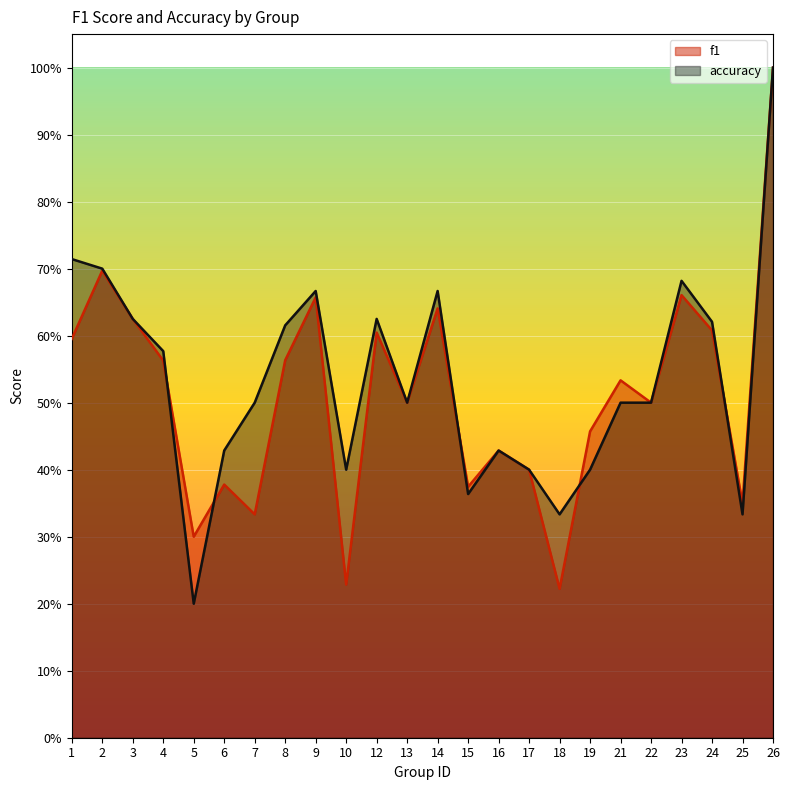

At which label is accuracy closest to 0?

5